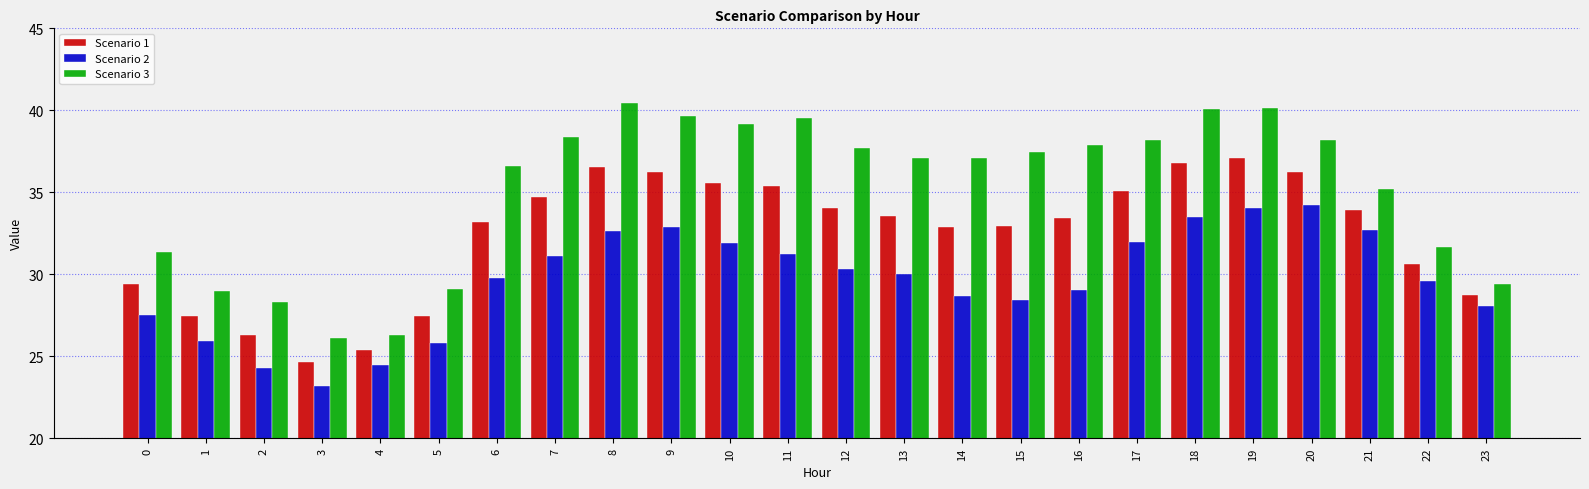

What is the maximum value for Scenario 1?

37.1